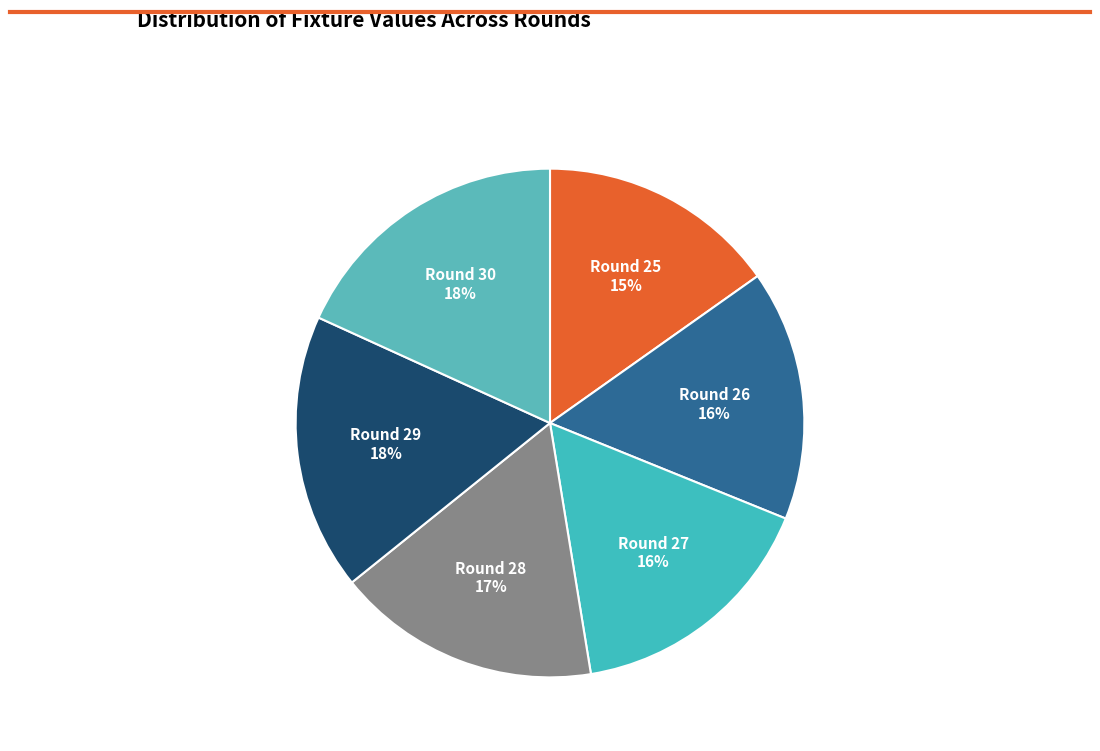

To the nearest percent, what is the combined percentage of Round 30 and Round 26?

34%